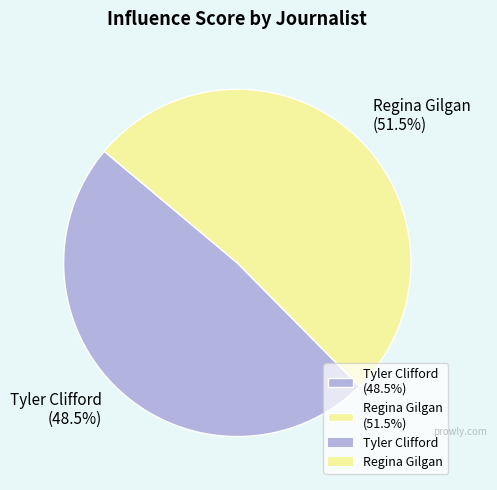

How many segments does this pie chart have?

2